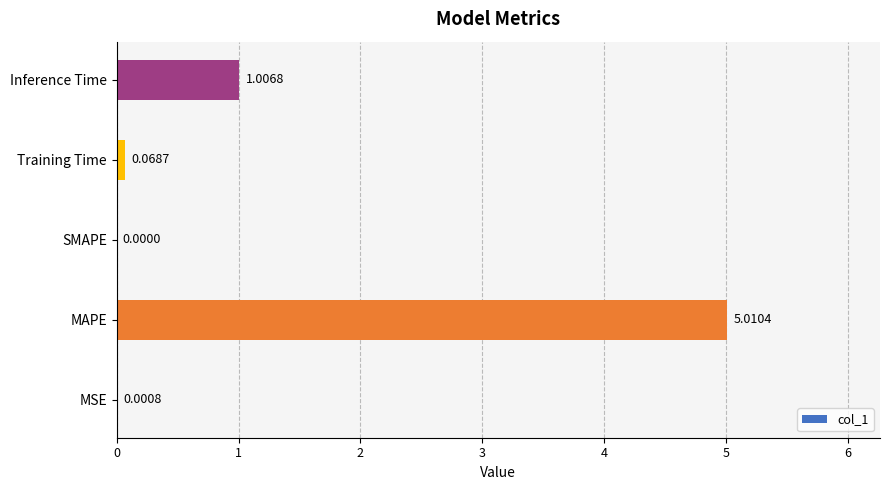

Which has a higher value, MSE or Inference Time?

Inference Time